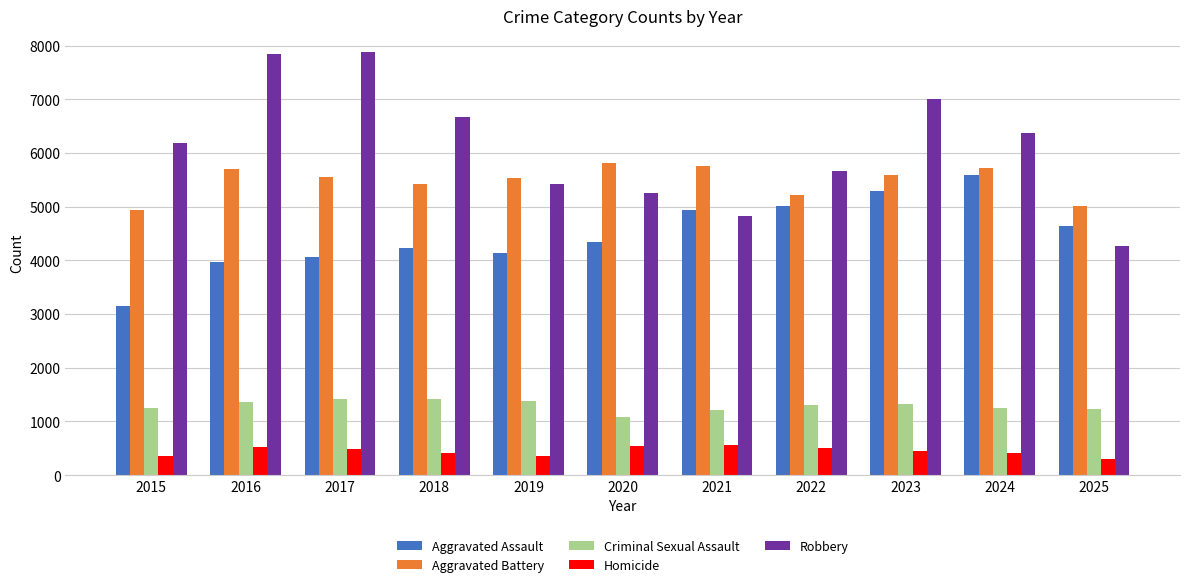

What is the difference between the highest and lowest values at 2021?

5196